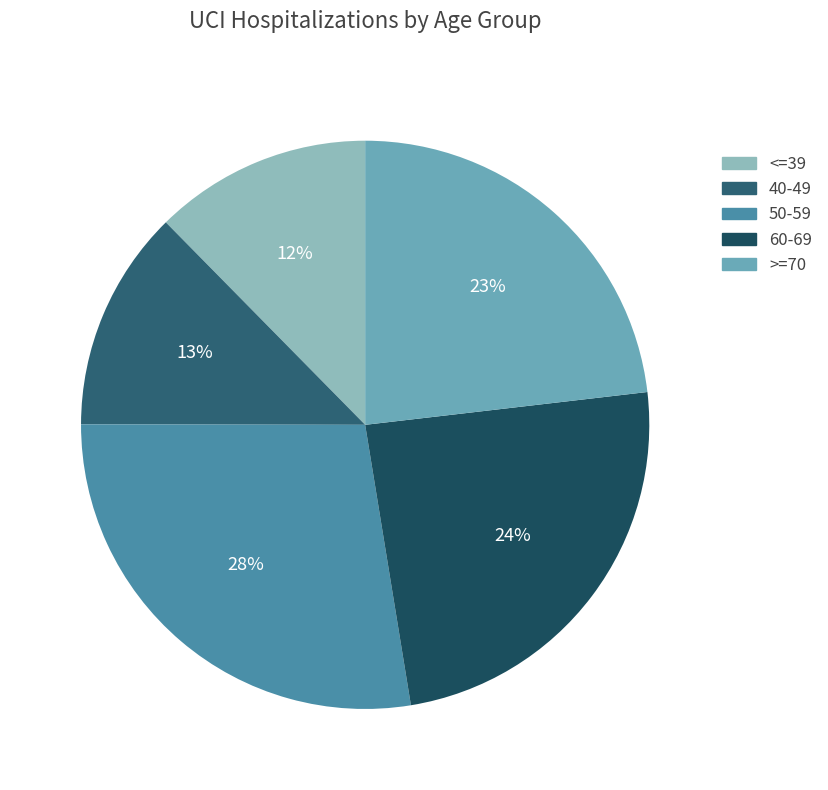

The 50-59 slice represents 45% of the pie. True or false?

False